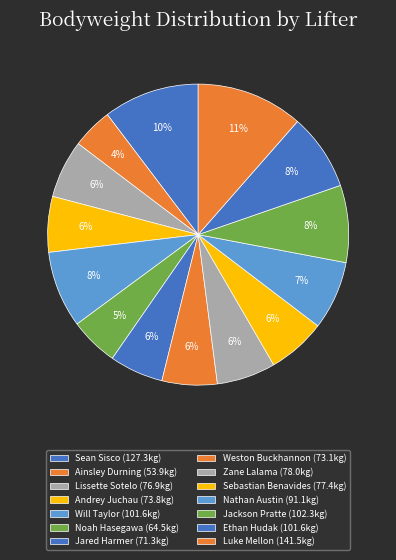

How many slices are in this pie chart?

14